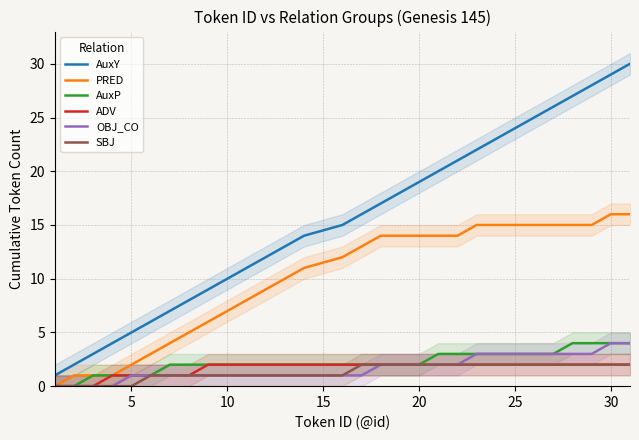

True or false: PRED and AuxP intersect in this chart.

False